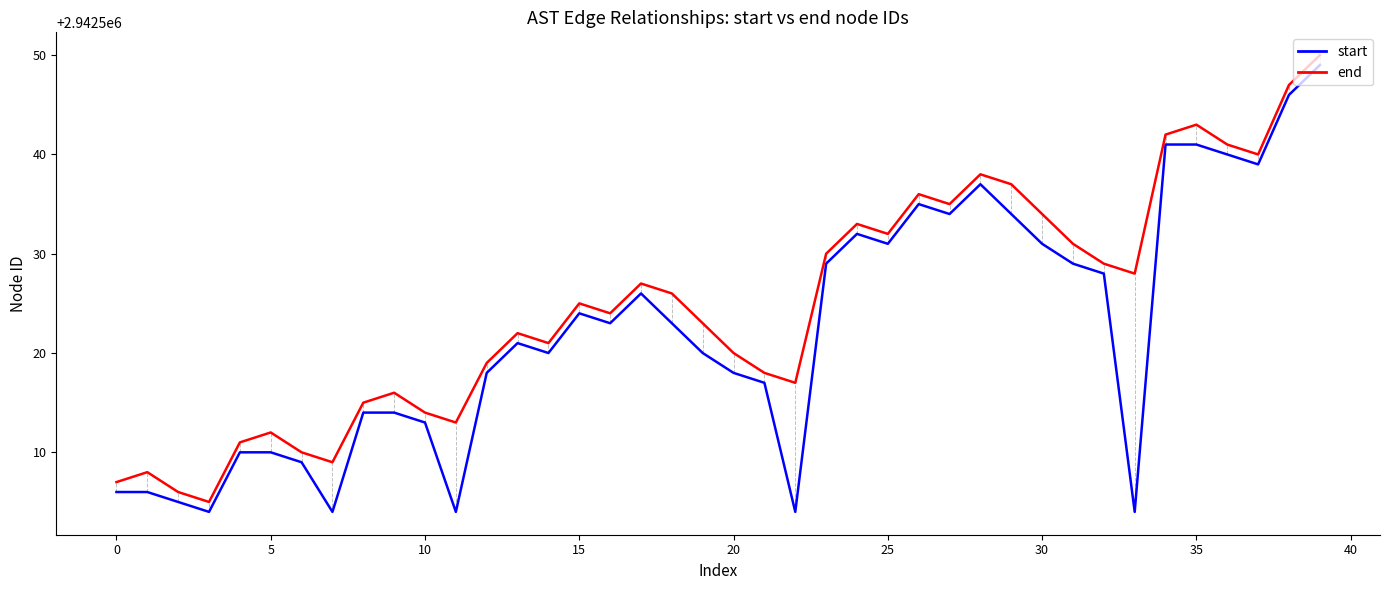

Reading left to right, transcribe all the data shown in this chart.

start: 2942506	2942506	2942505	2942504	2942510	2942510	2942509	2942504	2942514	2942514	2942513	2942504	2942518	2942521	2942520	2942524	2942523	2942526	2942523	2942520	2942518	2942517	2942504	2942529	2942532	2942531	2942535	2942534	2942537	2942534	2942531	2942529	2942528	2942504	2942541	2942541	2942540	2942539	2942546	2942549
end: 2942507	2942508	2942506	2942505	2942511	2942512	2942510	2942509	2942515	2942516	2942514	2942513	2942519	2942522	2942521	2942525	2942524	2942527	2942526	2942523	2942520	2942518	2942517	2942530	2942533	2942532	2942536	2942535	2942538	2942537	2942534	2942531	2942529	2942528	2942542	2942543	2942541	2942540	2942547	2942550